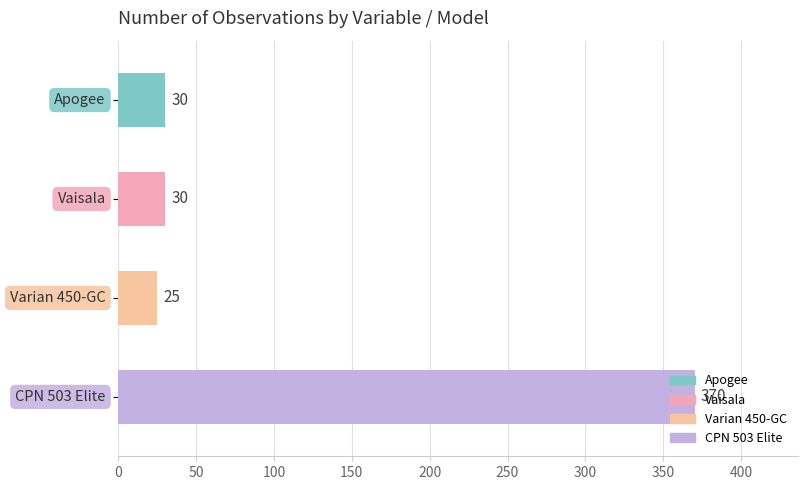

What is the average value?

114